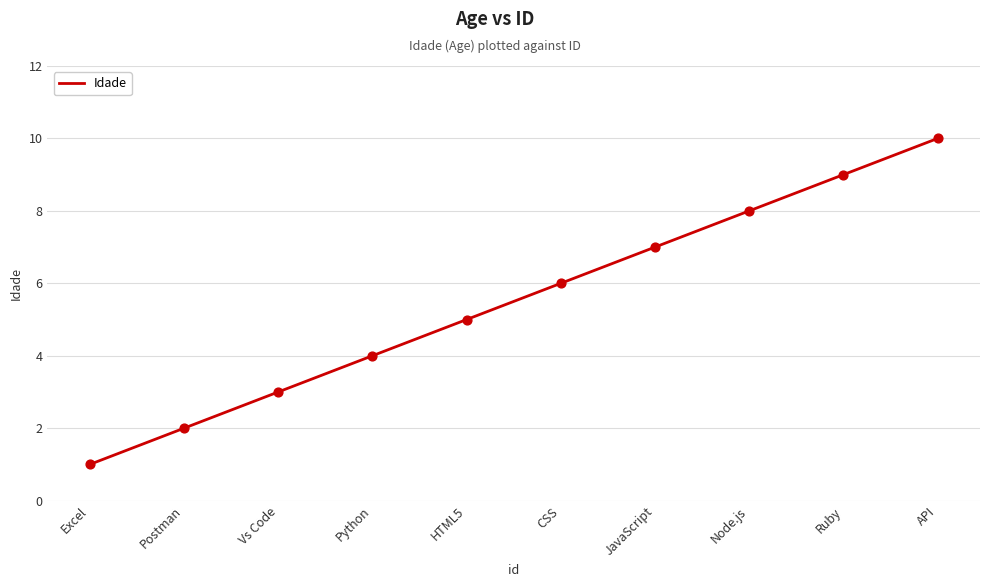

Between Vs Code and Node.js, which is larger?

Node.js